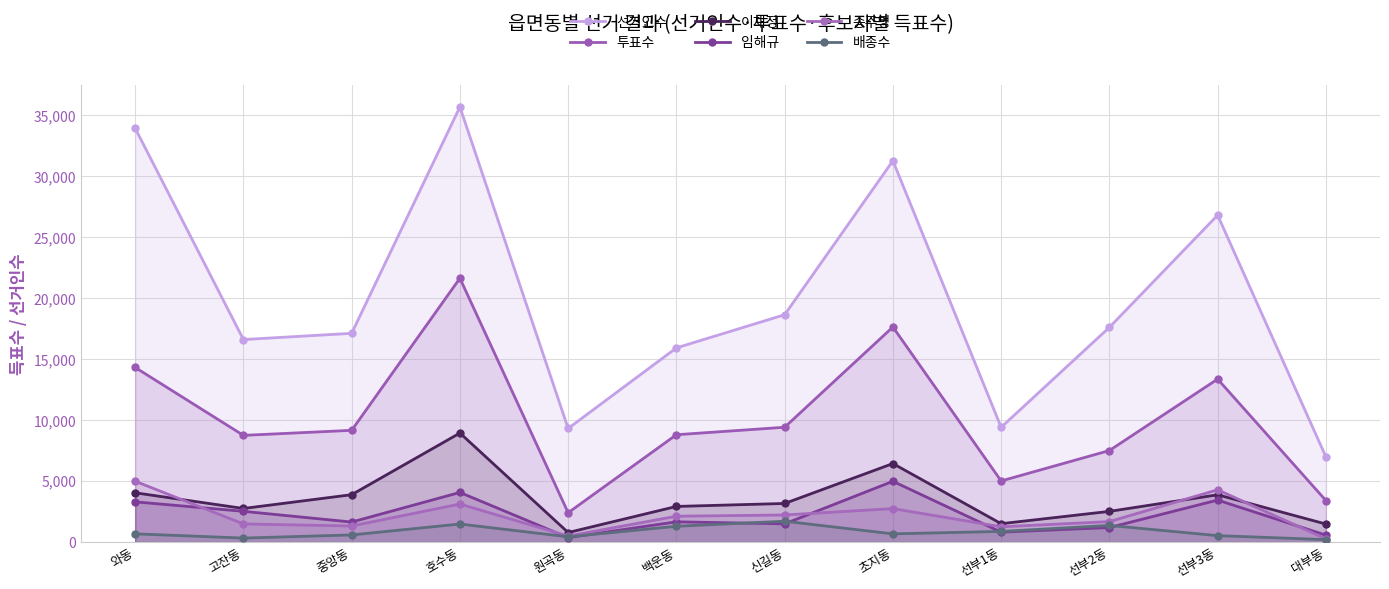

Is it true that 이재정 equals 5969 at 선부3동?

False